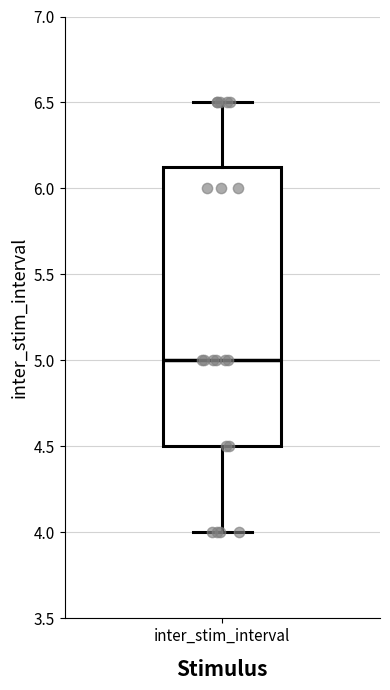

Transcribe this box plot: give where the median line is, the range the box spans, and where the two whiskers end, as read against the y-axis. The values are not printed on the chart, so give them approximately, as read against the axis.

median 5.00, box 4.50 to 6.15, whiskers 4.00 to 6.50